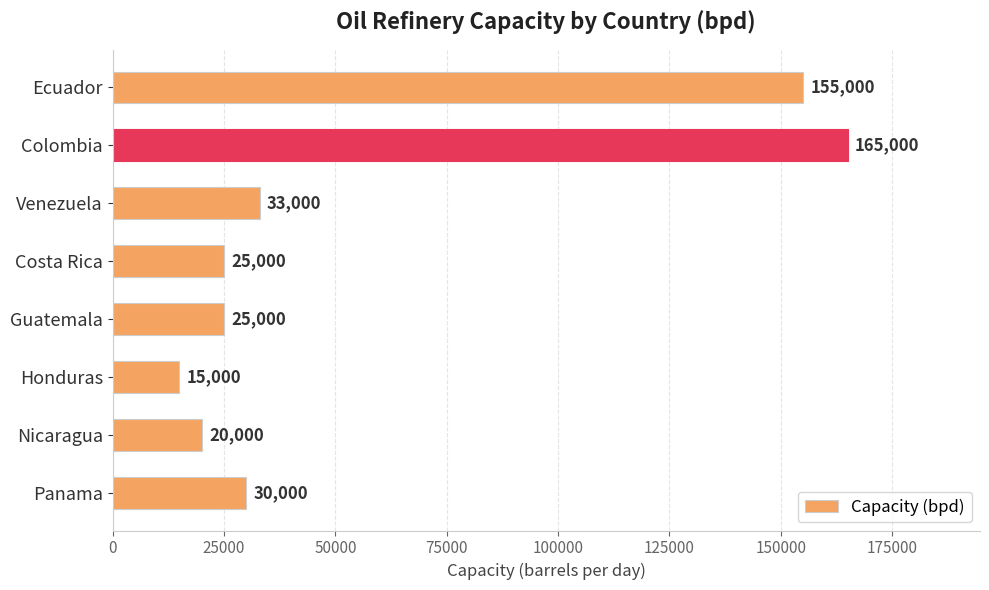

Reading bottom to top, transcribe all the data shown in this chart.

Panama=30000	Nicaragua=20000	Honduras=15000	Guatemala=25000	Costa Rica=25000	Venezuela=33000	Colombia=165000	Ecuador=155000